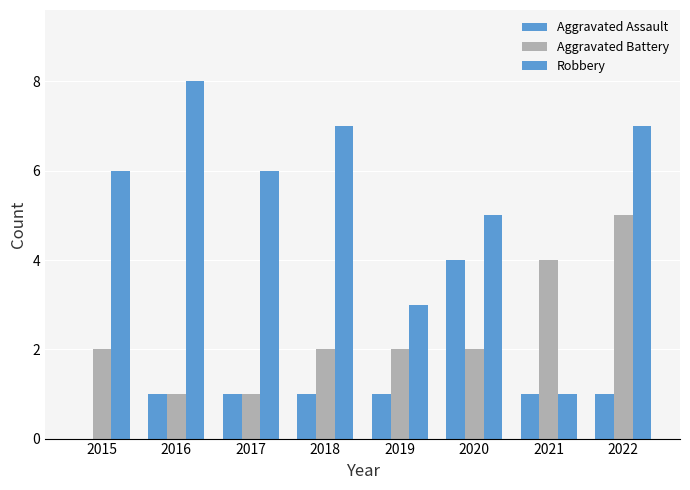

The value of Aggravated Battery at 2021 is 6. True or false?

False